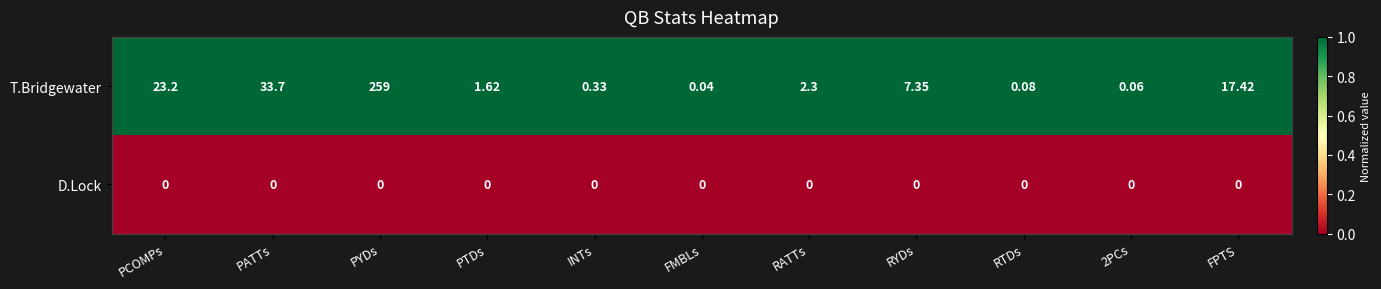

Where is T.Bridgewater nearest to the value 129?

PATTs